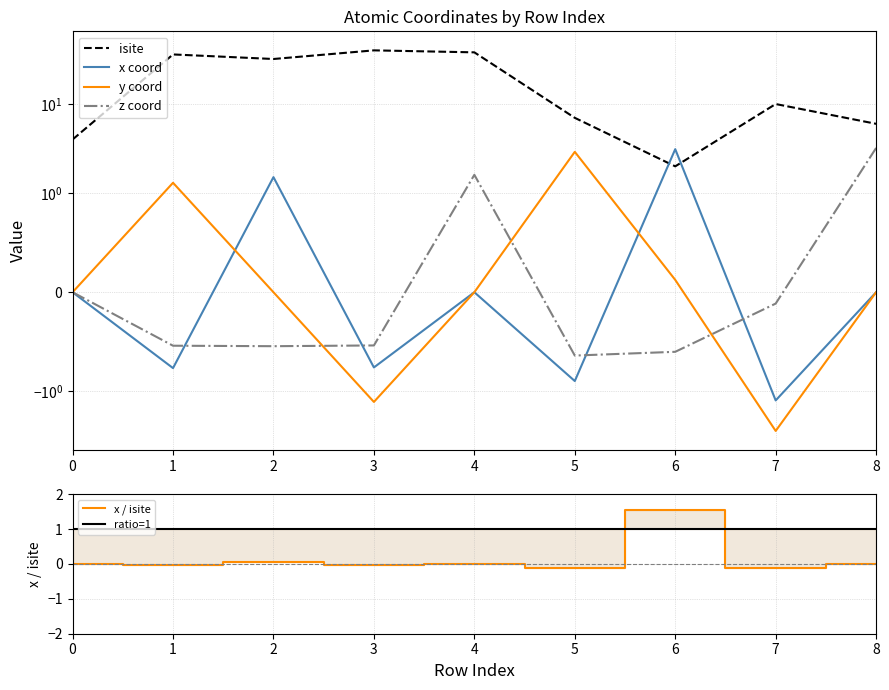

What is the value of the isite point at the 6th from the left?

7.0